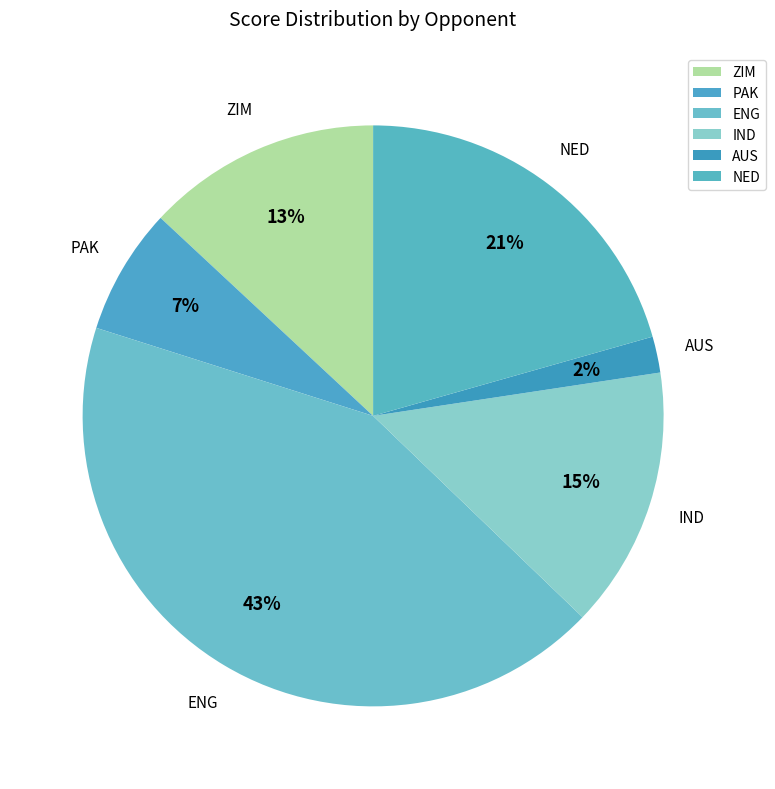

Rank the categories by value from highest to lowest.

ENG, NED, IND, ZIM, PAK, AUS